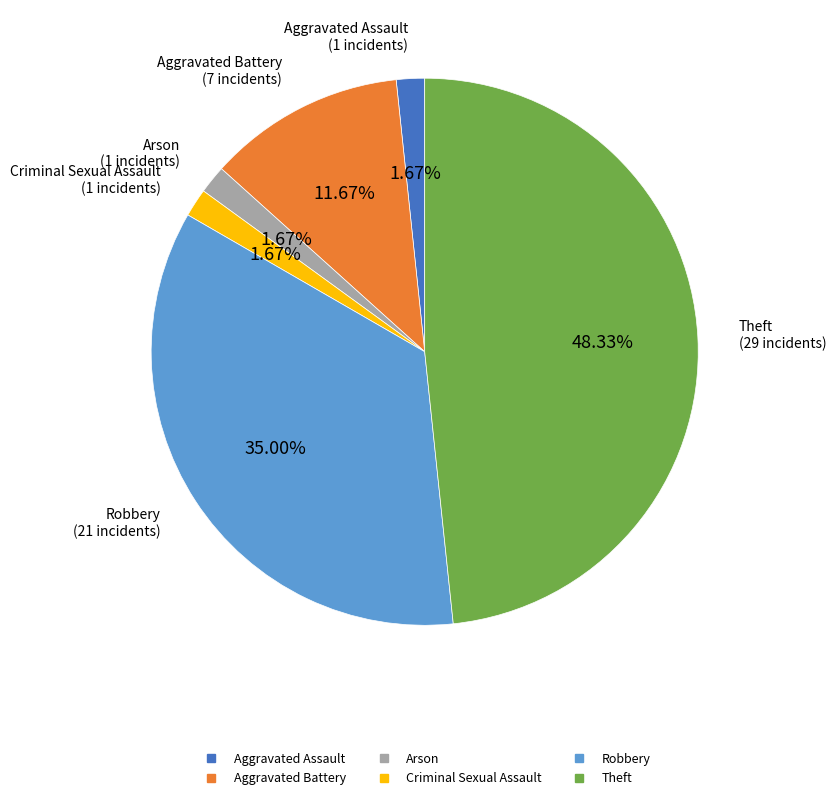

Which category has the biggest portion of the pie?

Theft